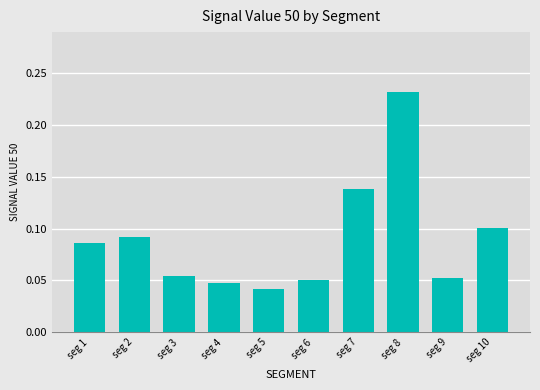

The value at seg 10 is 0.2. True or false?

False